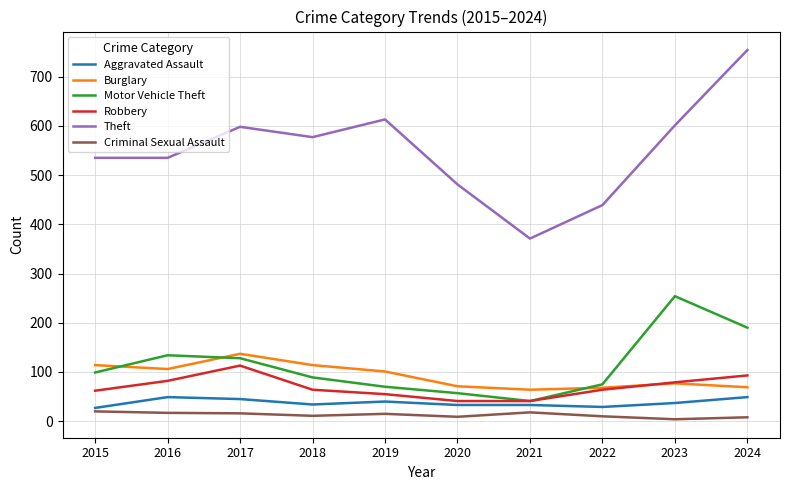

What is the smallest value displayed?

4